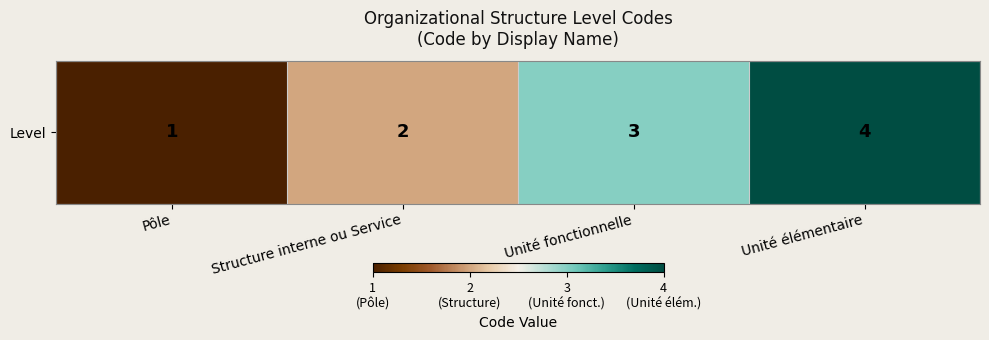

How many values are between 2 and 4?

3